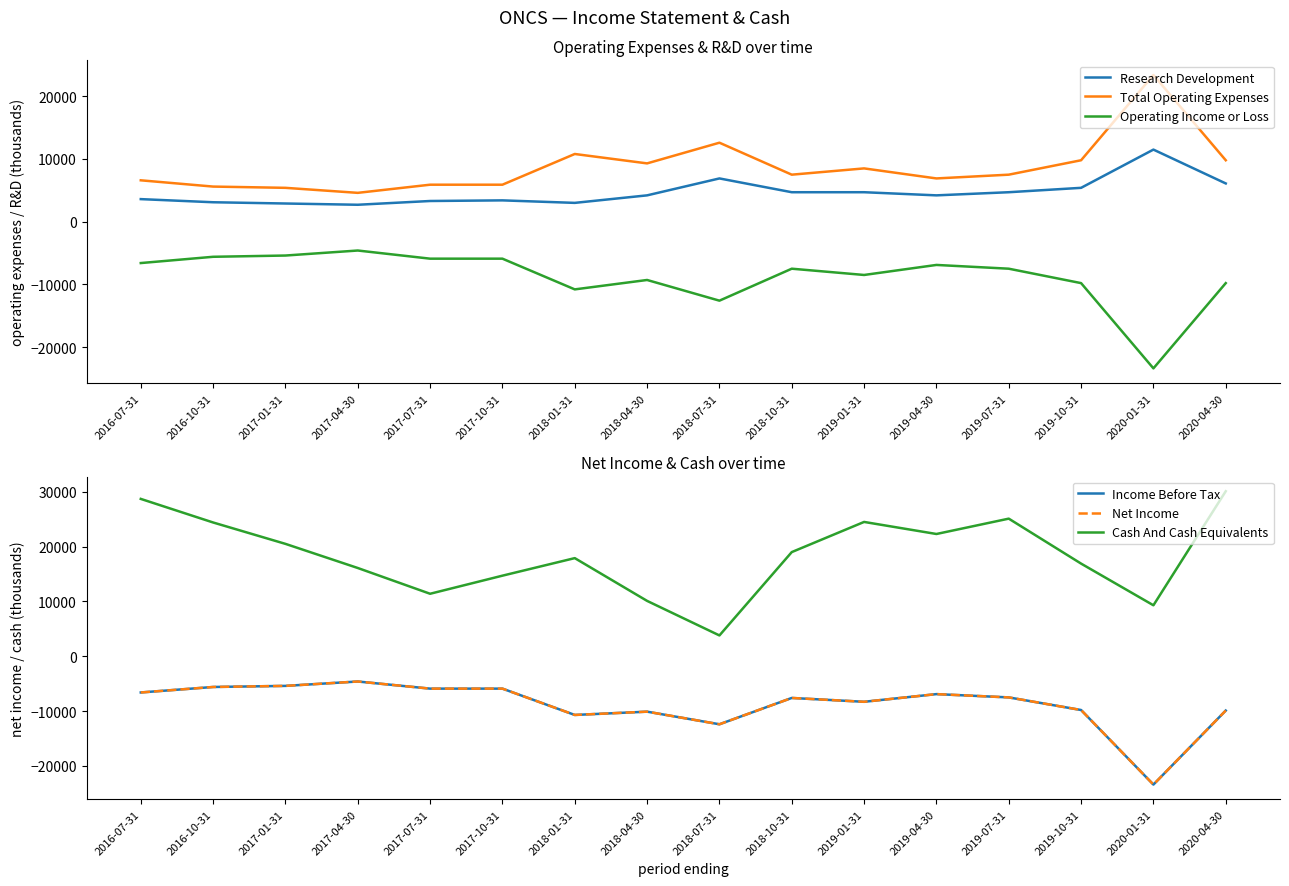

What is the label of the 15th point from the right?

2016-10-31